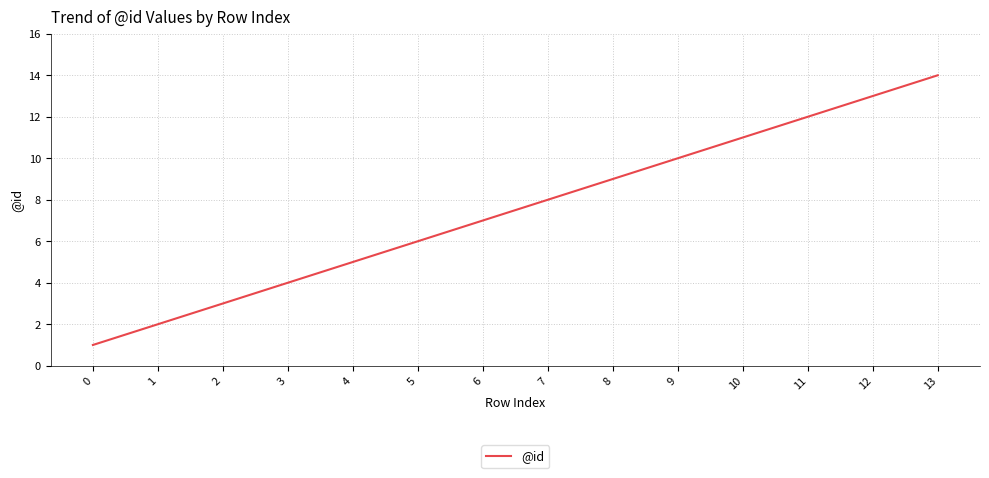

List the labels in order of value, smallest first.

0, 1, 2, 3, 4, 5, 6, 7, 8, 9, 10, 11, 12, 13